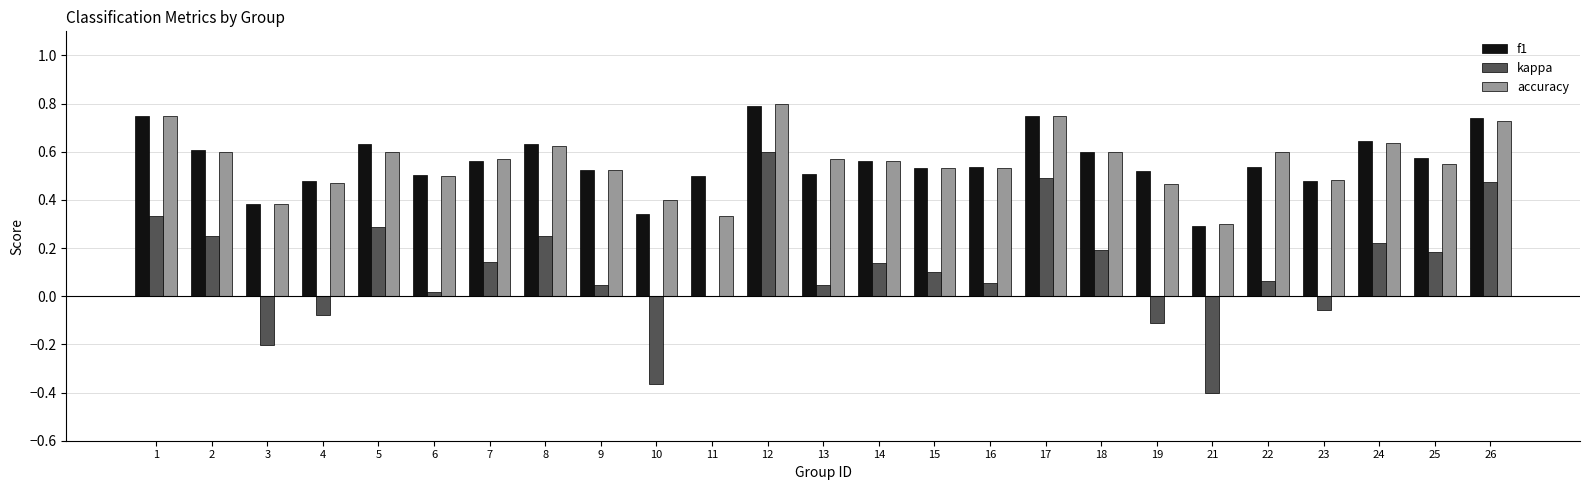

Is it true that accuracy equals 0.3 at 2?

False